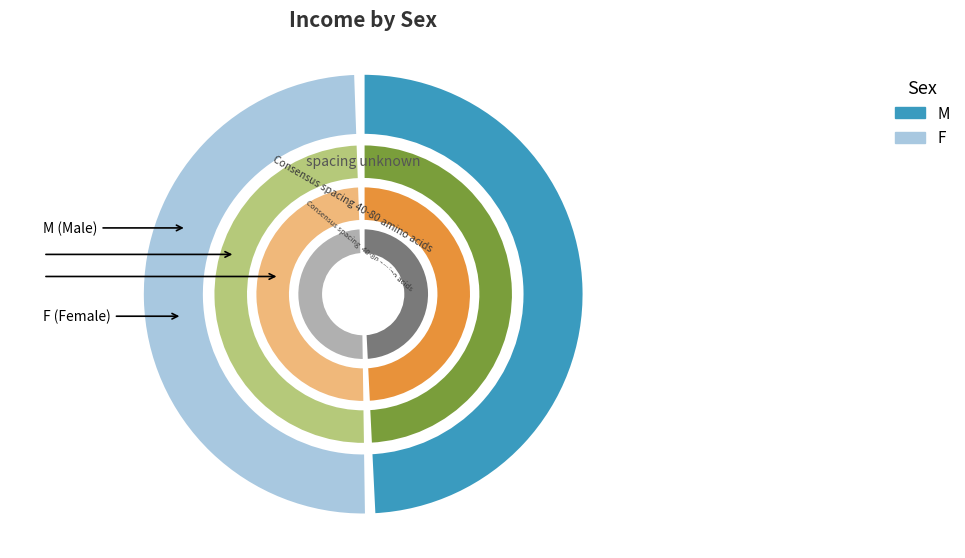

At 4, list the series in order from largest to smallest.

F, M